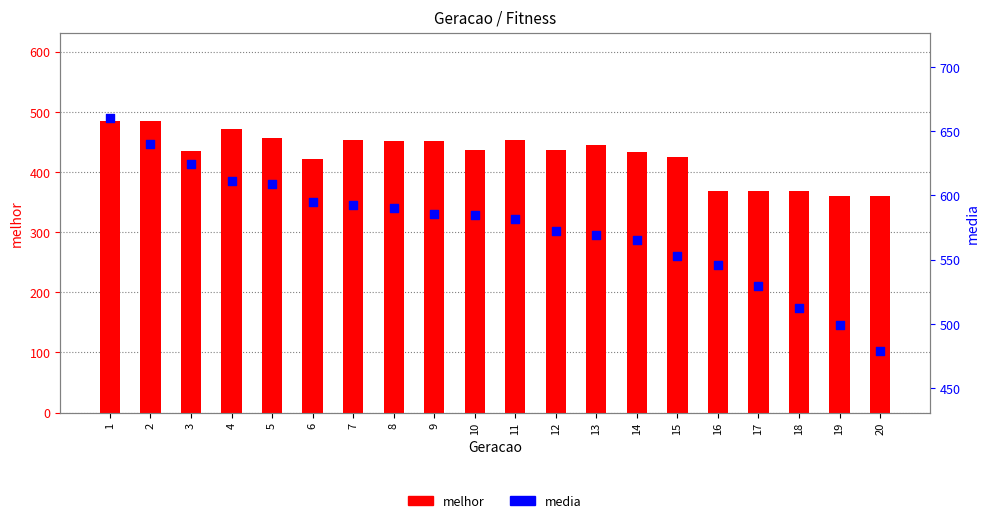

Which series contains the highest Y value?

media